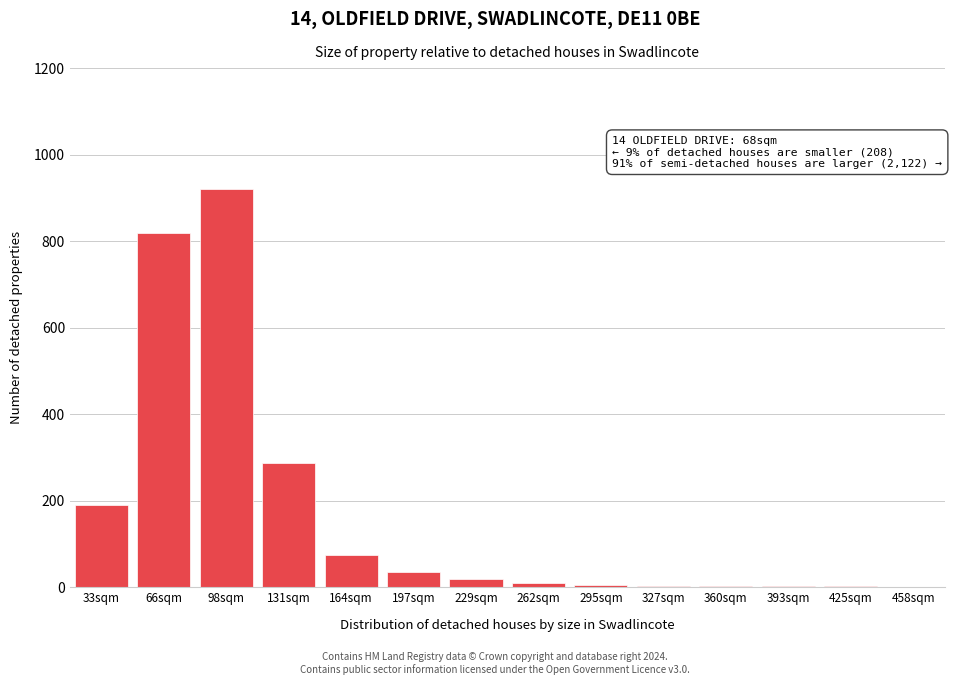

Which category has the highest value across all series?

98sqm